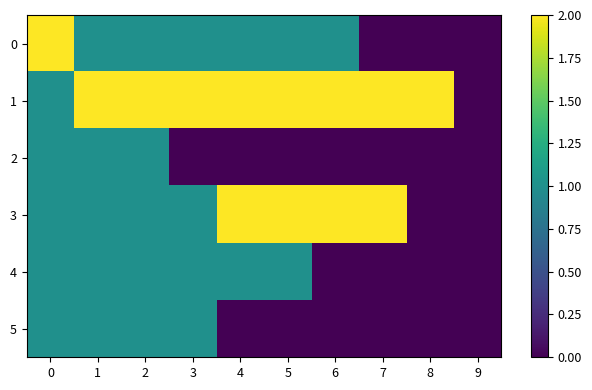

Reading right to left, transcribe all the data shown in this chart.

0: 9=0	8=0	7=0	6=1	5=1	4=1	3=1	2=1	1=1	0=2
1: 9=0	8=2	7=2	6=2	5=2	4=2	3=2	2=2	1=2	0=1
2: 9=0	8=0	7=0	6=0	5=0	4=0	3=0	2=1	1=1	0=1
3: 9=0	8=0	7=2	6=2	5=2	4=2	3=1	2=1	1=1	0=1
4: 9=0	8=0	7=0	6=0	5=1	4=1	3=1	2=1	1=1	0=1
5: 9=0	8=0	7=0	6=0	5=0	4=0	3=1	2=1	1=1	0=1